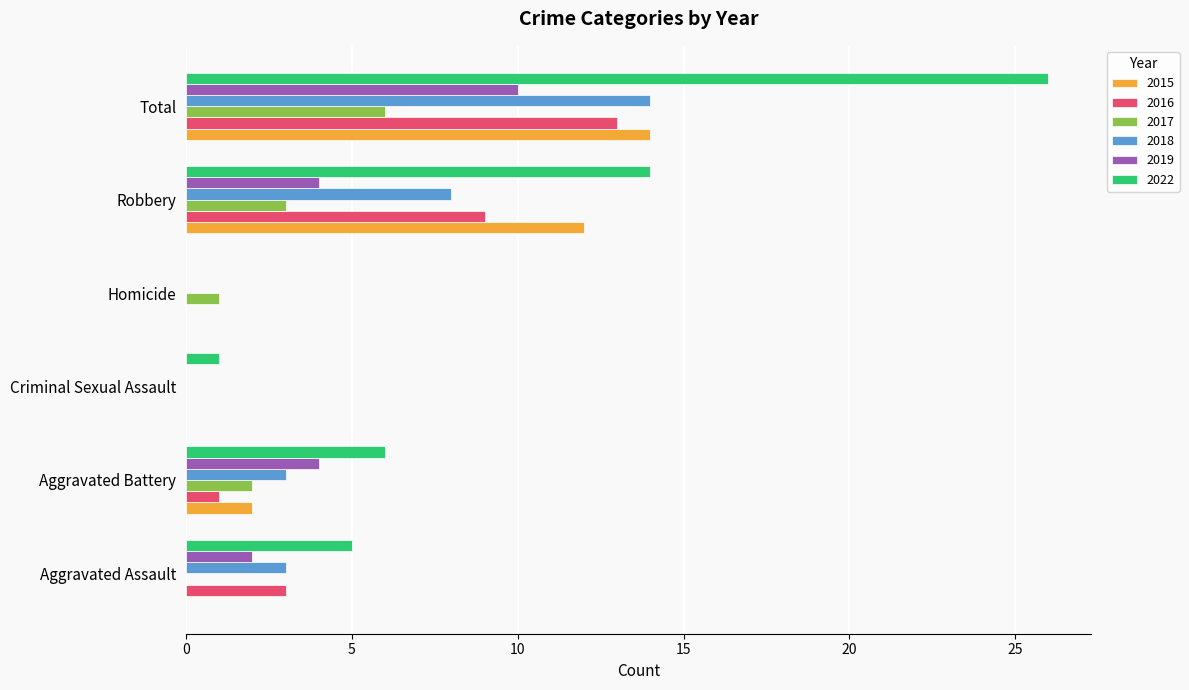

The value of 2017 at Total is 6. True or false?

True